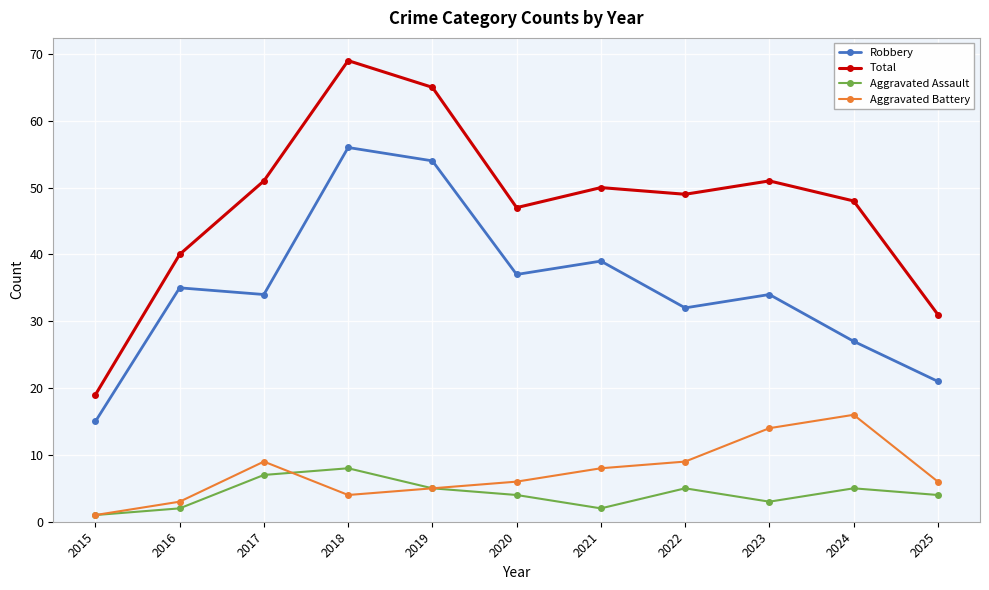

What is the value of the Aggravated Assault point at the 11th from the left?

4